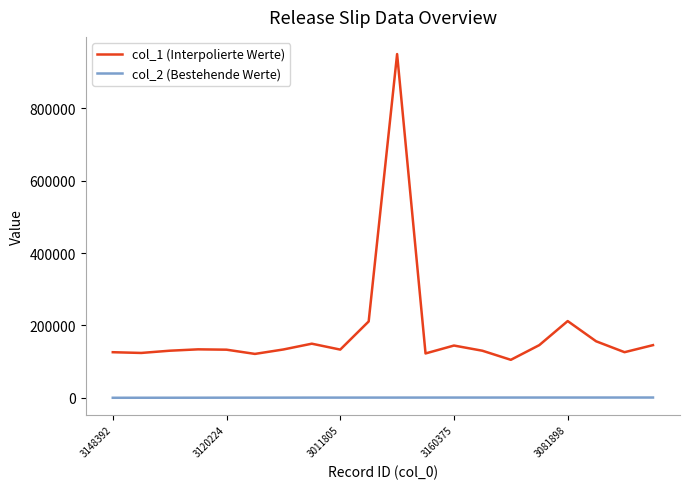

List the series in order of their peak value, lowest first.

col_2 (Bestehende Werte), col_1 (Interpolierte Werte)